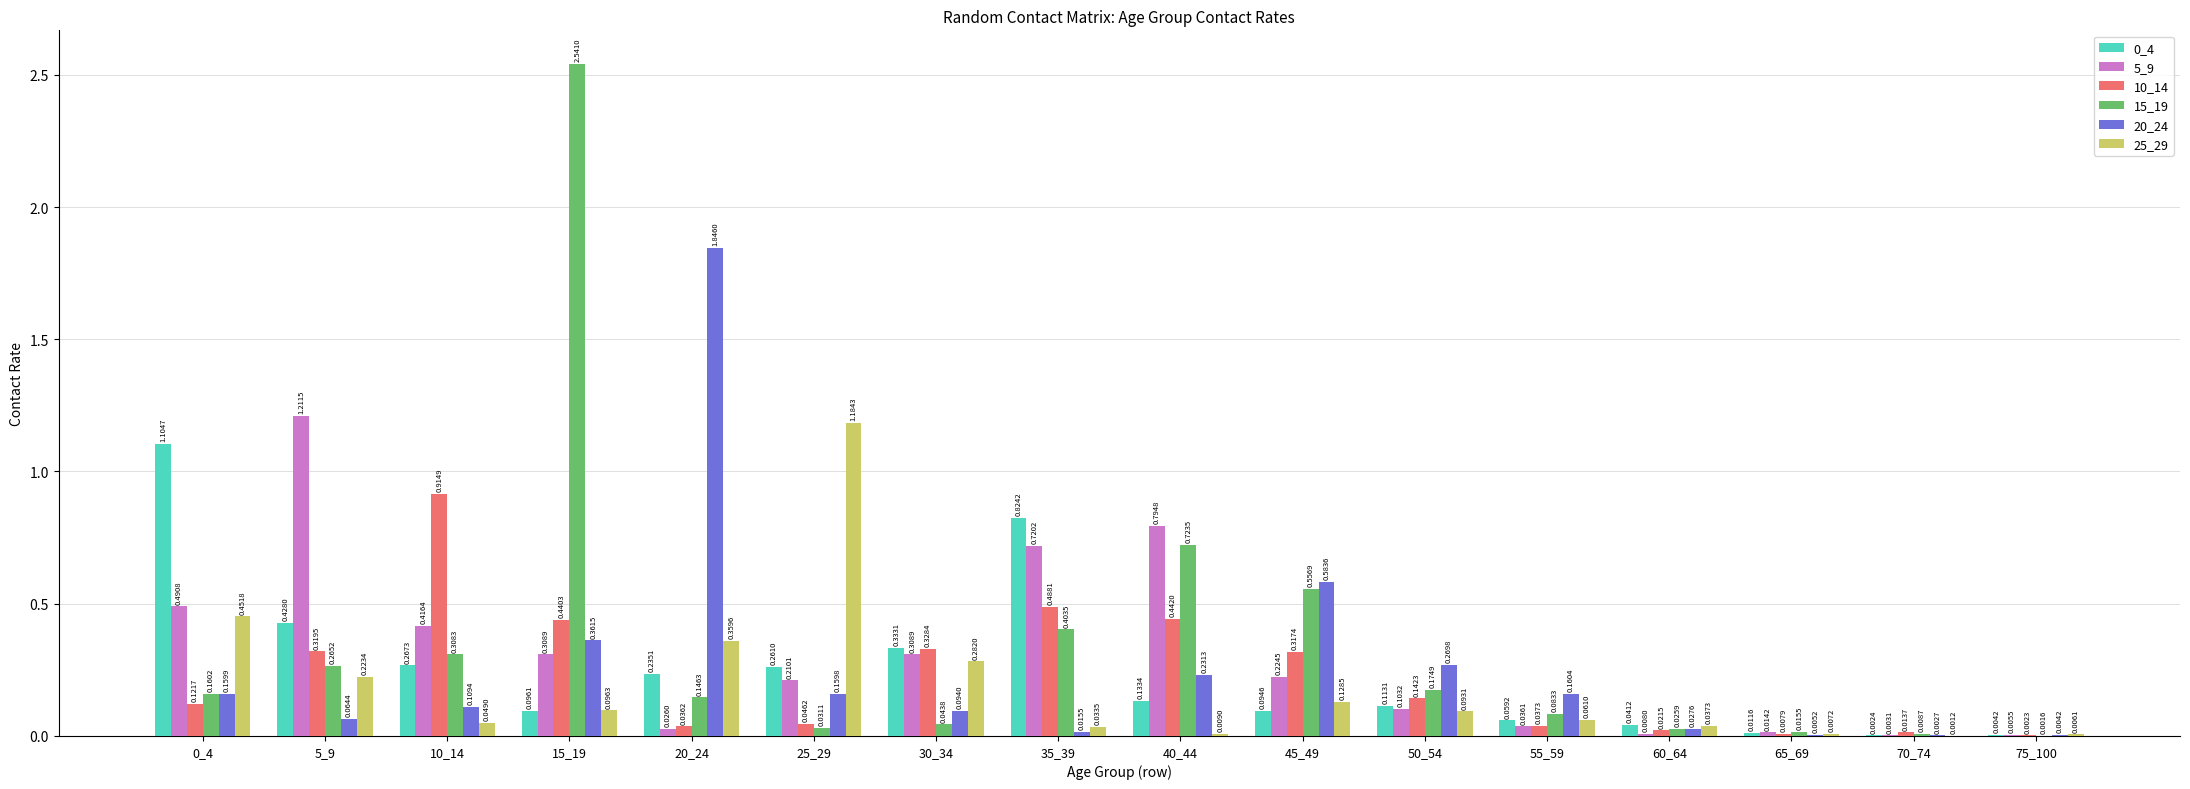

At which category does the chart reach its peak across all series?

15_19